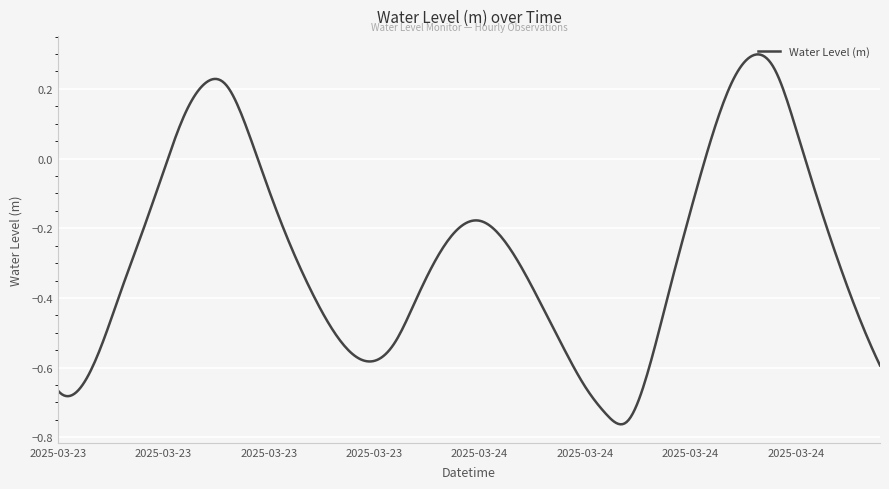

What is the difference between the maximum and minimum values?

1.1